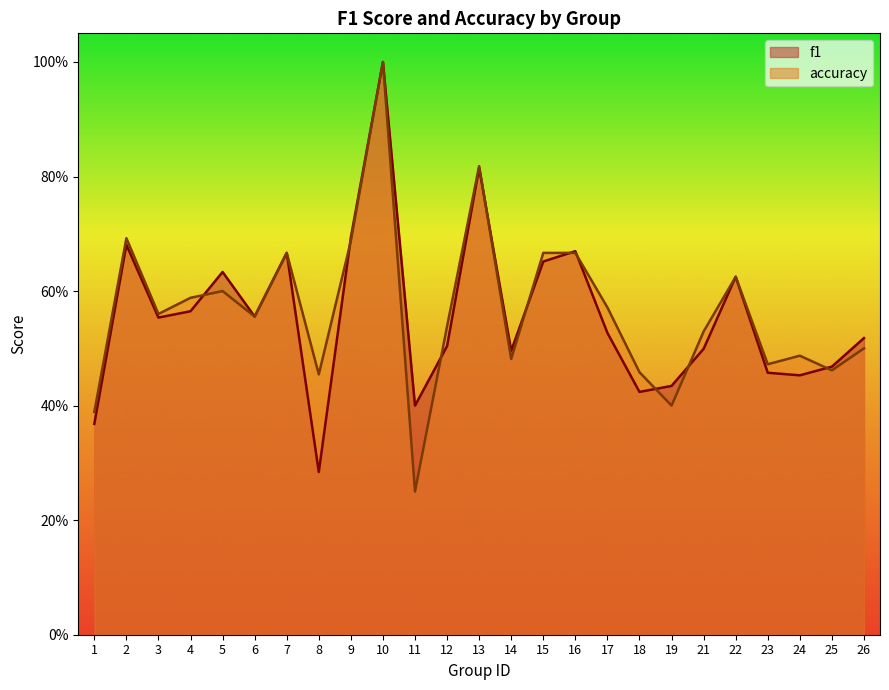

What is the sum of all f1 values?

13.9